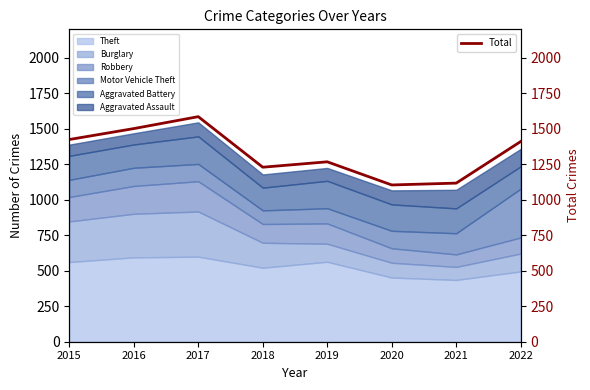

How many lines are shown in the chart?

1